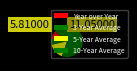

What is the largest slice in the pie chart?

10-Year Average